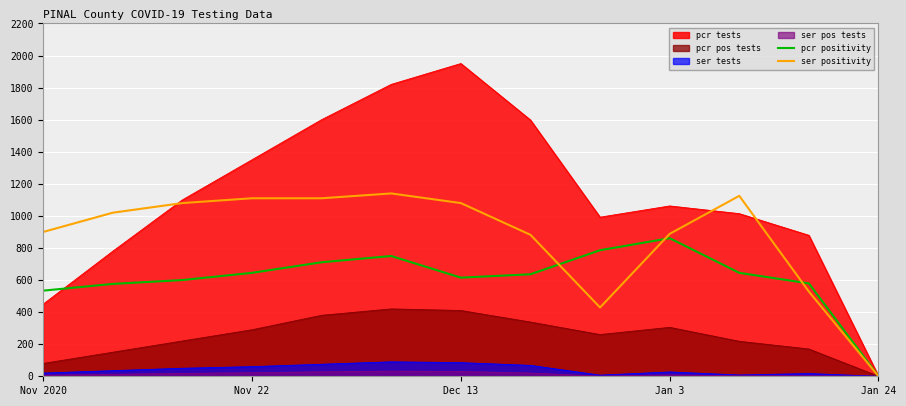

Reading right to left, transcribe all the data shown in this chart.

pcr positivity: 0.0	579.0	645.0	861.0	786.0	636.0	615.0	750.0	711.0	645.0	600.0	576.0	534.0
ser positivity: 0.0	528.0	1125.0	888.0	429.0	882.0	1080.0	1140.0	1110.0	1110.0	1080.0	1020.0	900.0